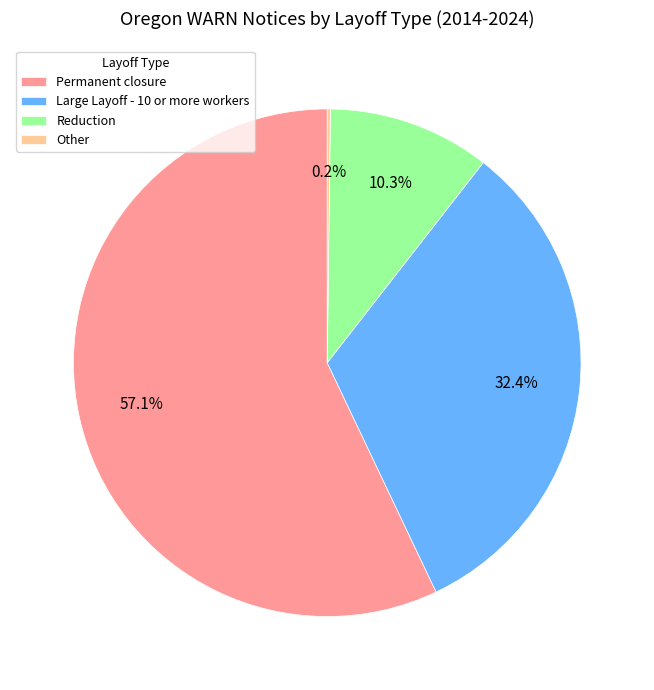

Which category has the biggest portion of the pie?

Permanent closure